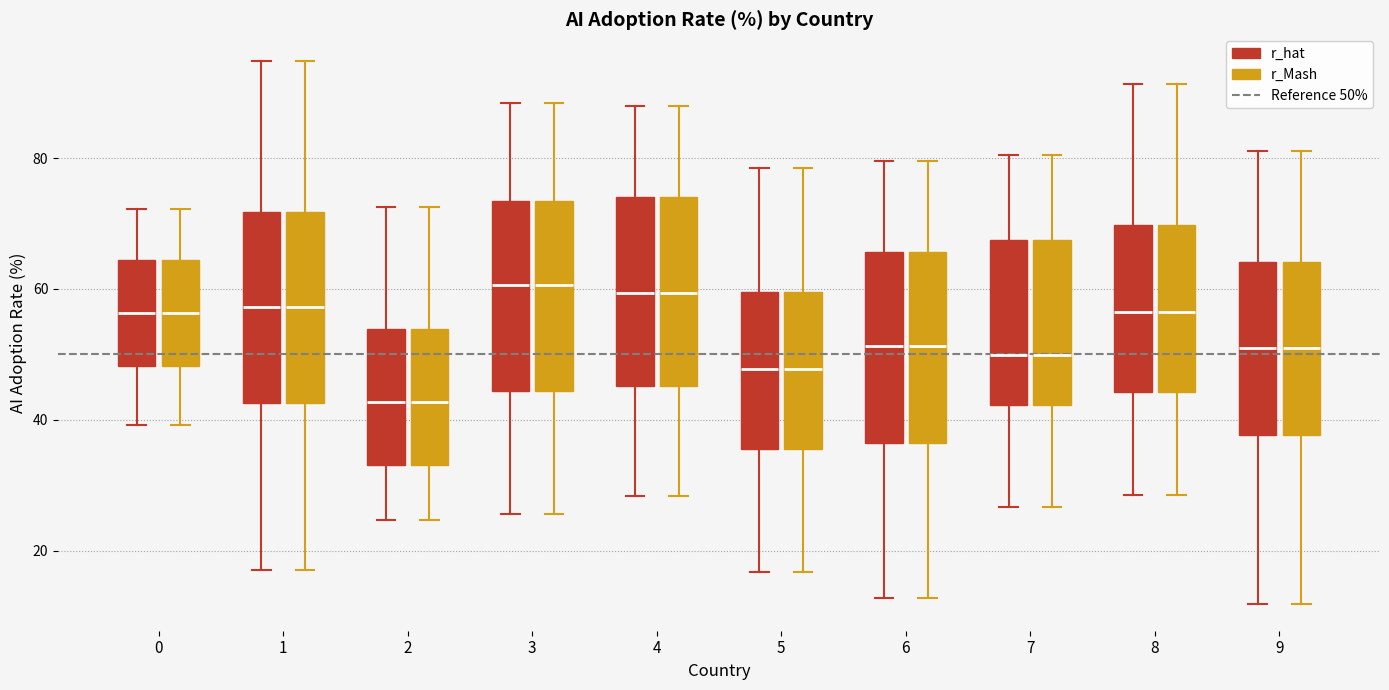

Where is the upper edge of the box for 9 (r_hat) on the y-axis? The values are not printed on the chart, so give them approximately, as read against the axis.

64